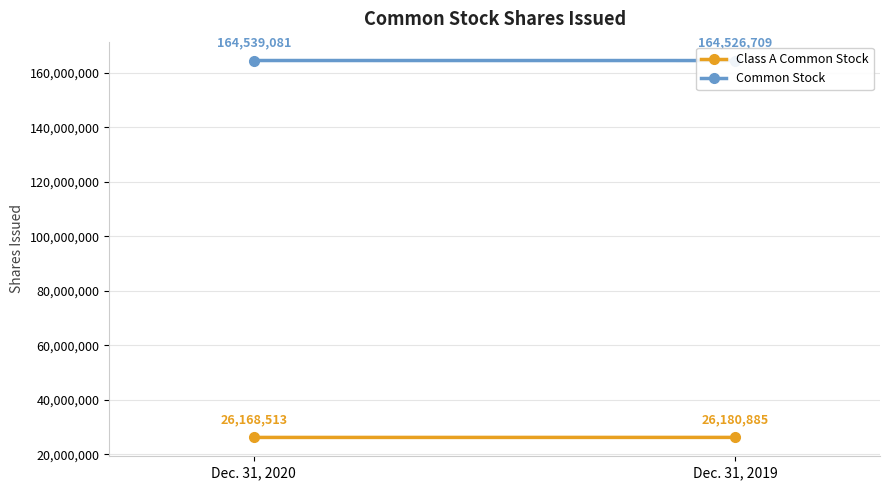

How many Common Stock values are between 164526709 and 164539081?

2